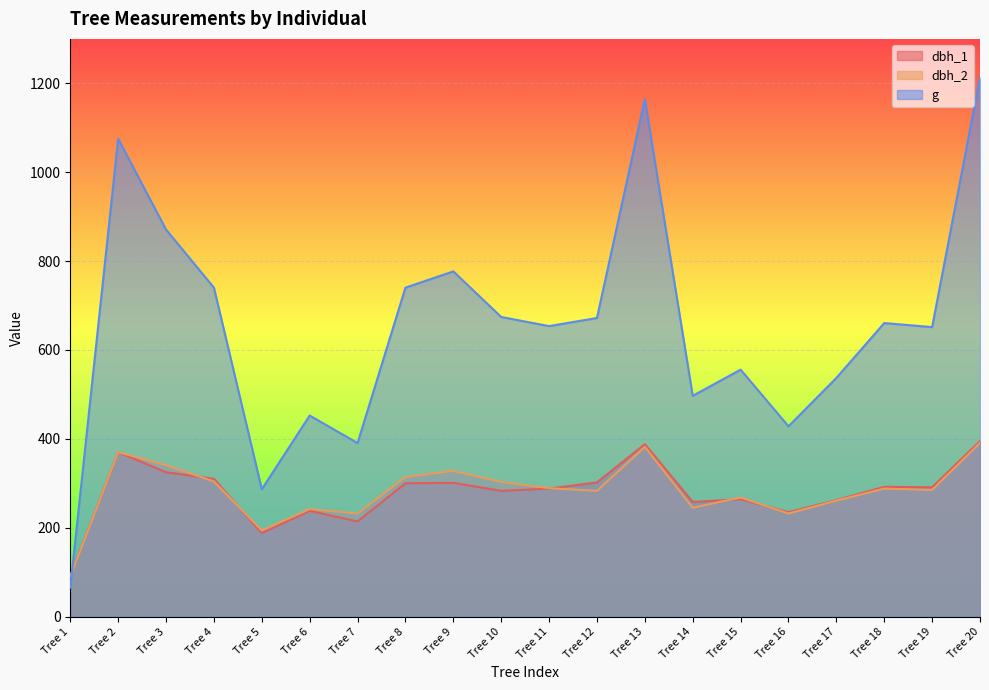

At which category does dbh_2 reach its first local peak?

Tree 2